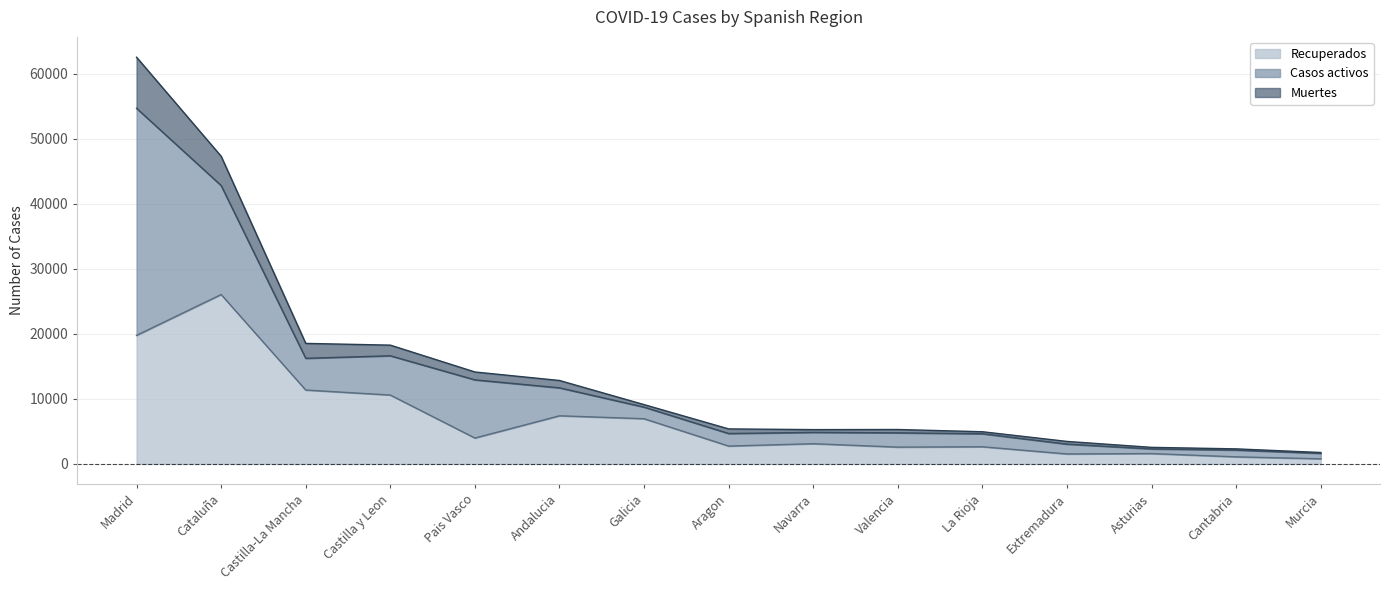

How many values in the Recuperados series exceed 3108?

7